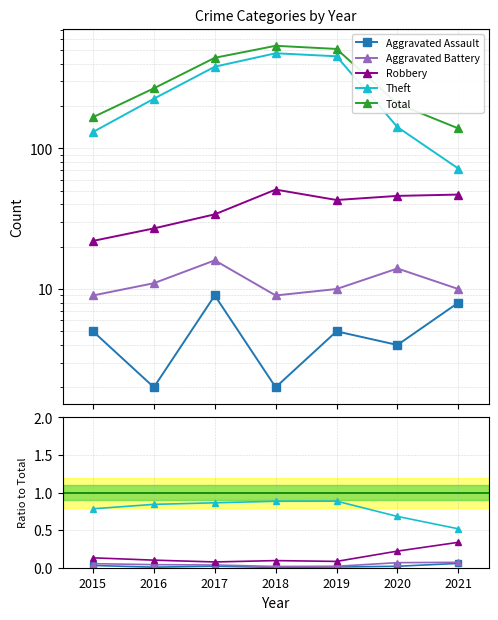

What is the sum of the Total values at 2021 and 2017?

581.0